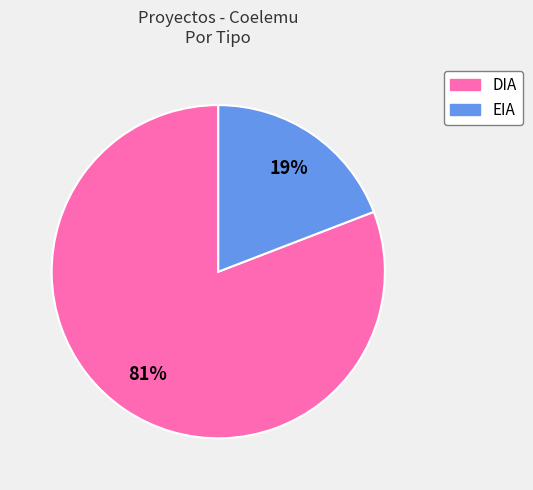

To the nearest percent, what is the difference between the EIA and DIA slice percentages?

62%